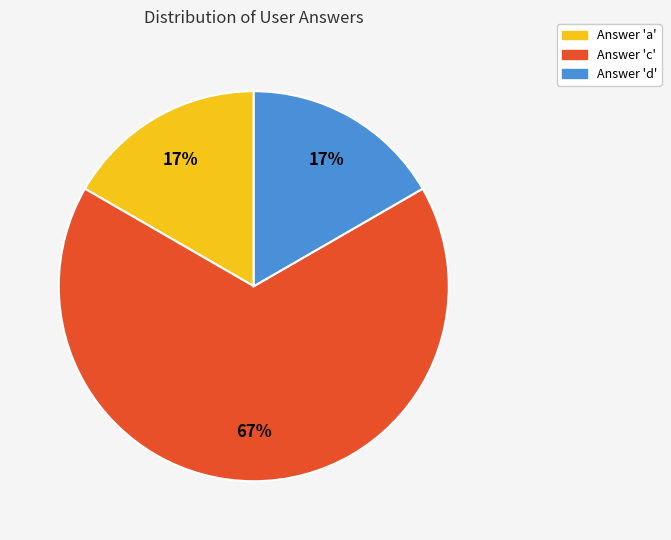

How many segments does this pie chart have?

3